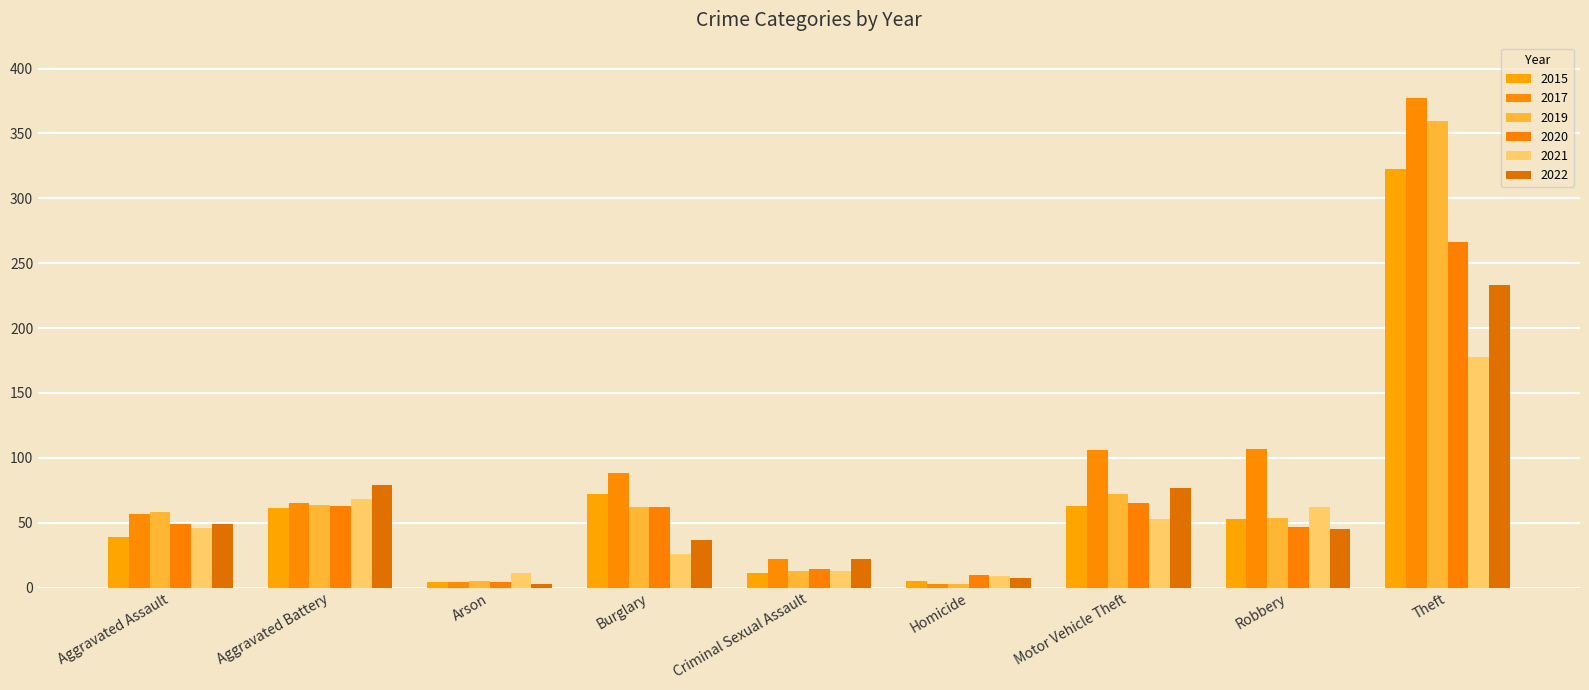

How many groups of bars are there?

9